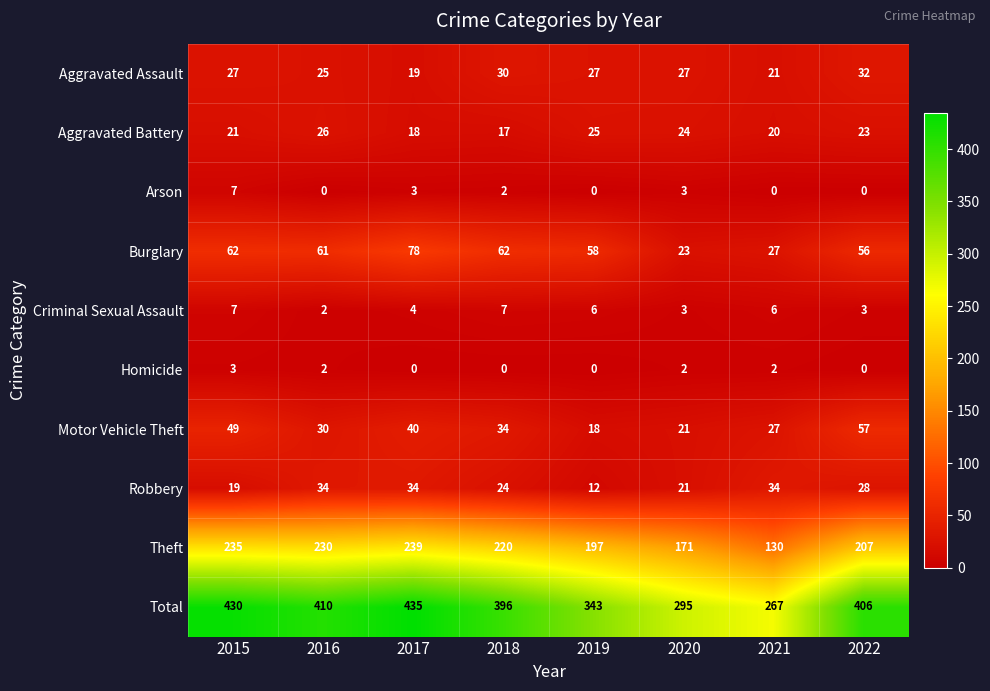

What is the maximum value shown in the chart?

435